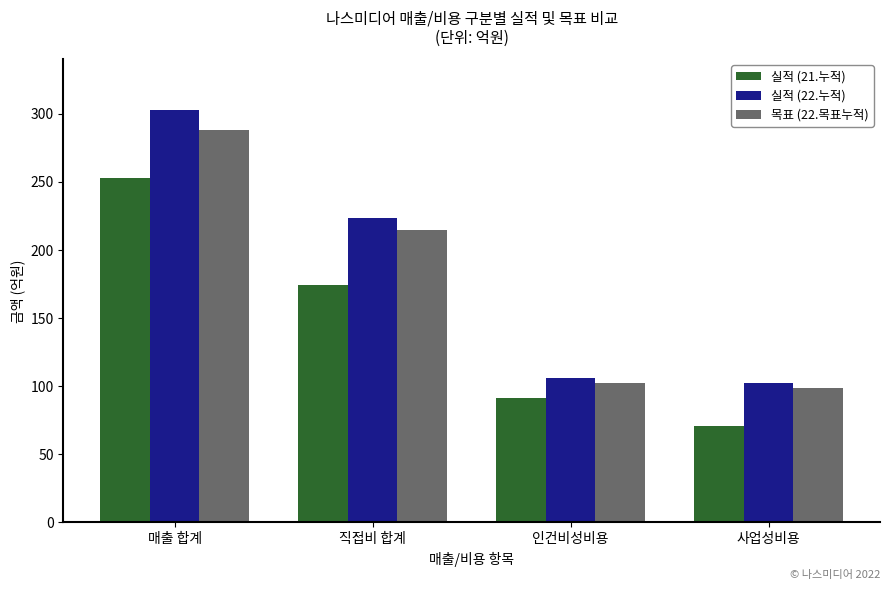

What is the difference between the second highest and second lowest values in the 실적 (21.누적) series?

83.0